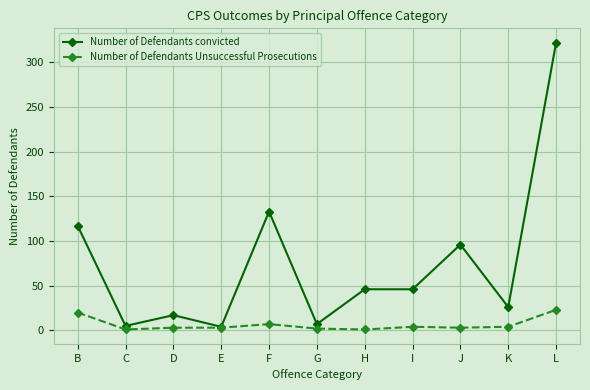

Which category has the highest value across all series?

L